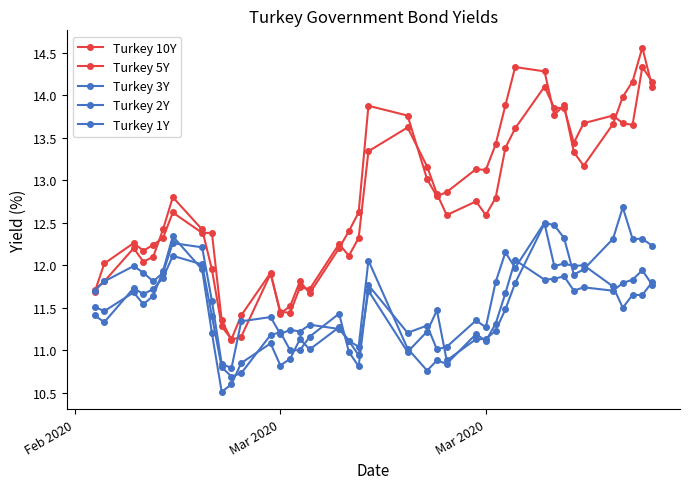

True or false: Turkey 1Y and Turkey 10Y intersect in this chart.

False